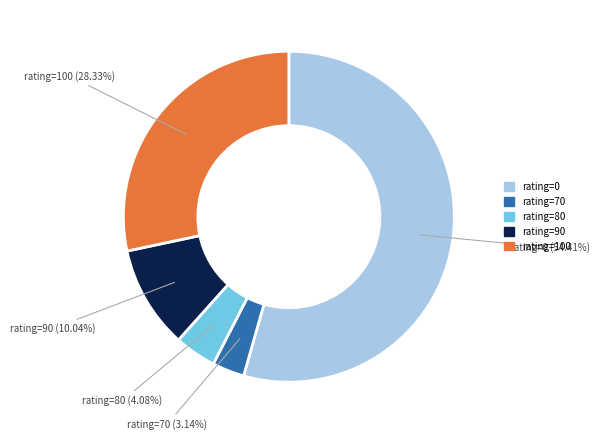

Do rating=70 and rating=0 together represent more than half of the pie?

Yes